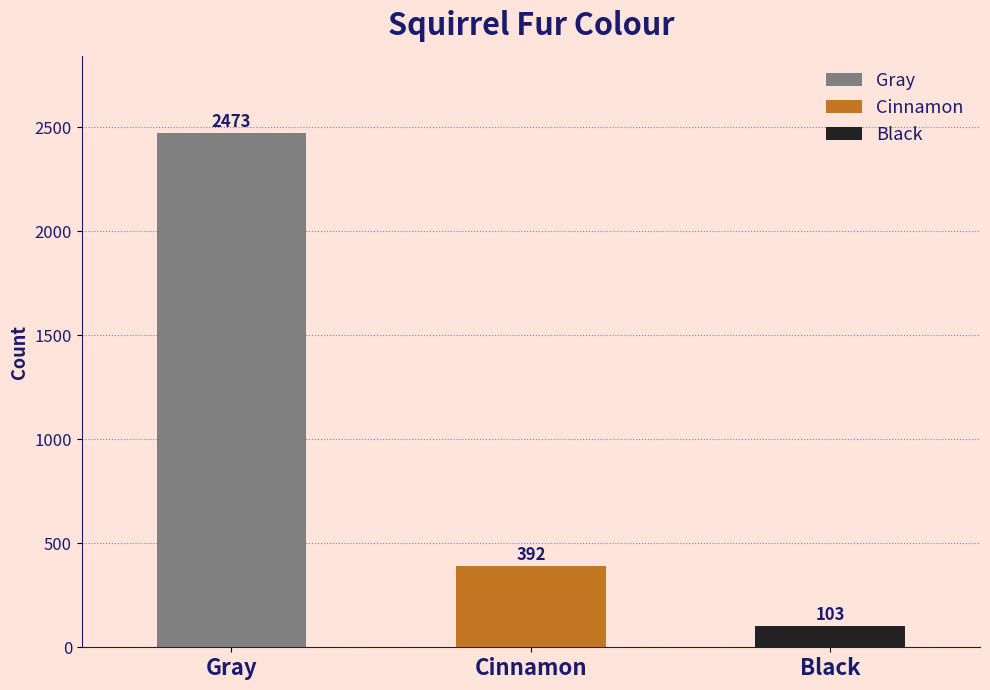

What is the difference between the values at Gray and Black?

2370